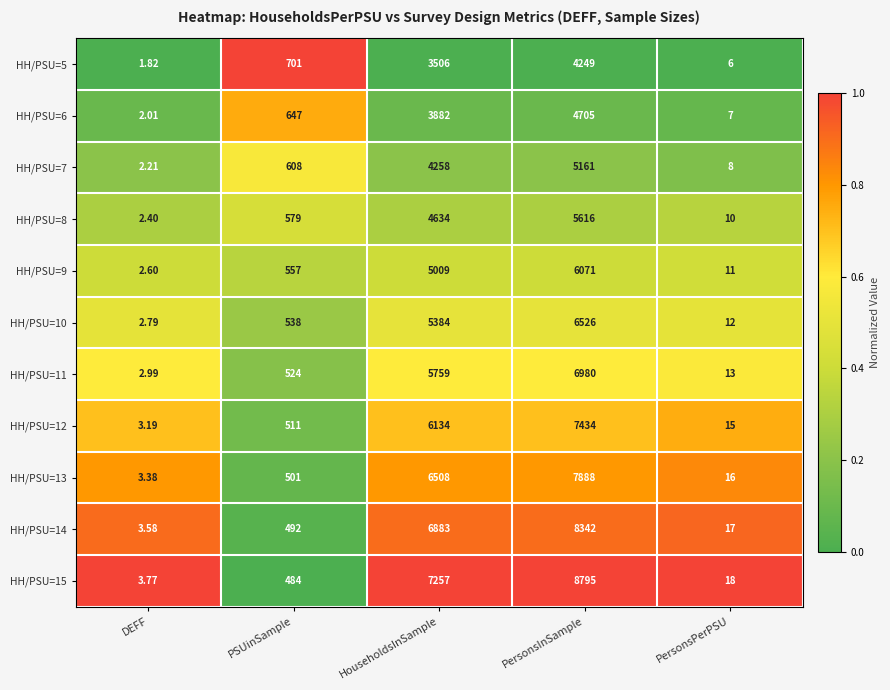

At which label is HH/PSU=8 closest to 2809?

HouseholdsInSample